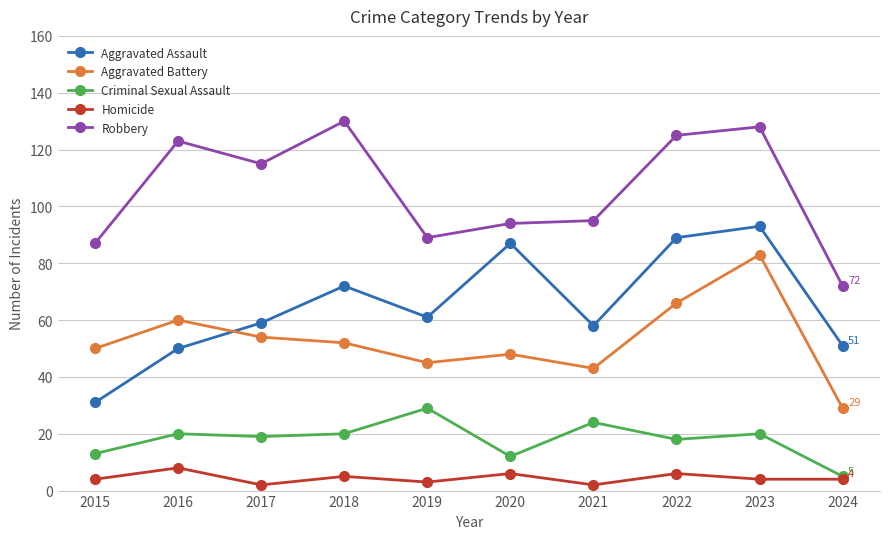

List the series in order of their peak value, highest first.

Robbery, Aggravated Assault, Aggravated Battery, Criminal Sexual Assault, Homicide